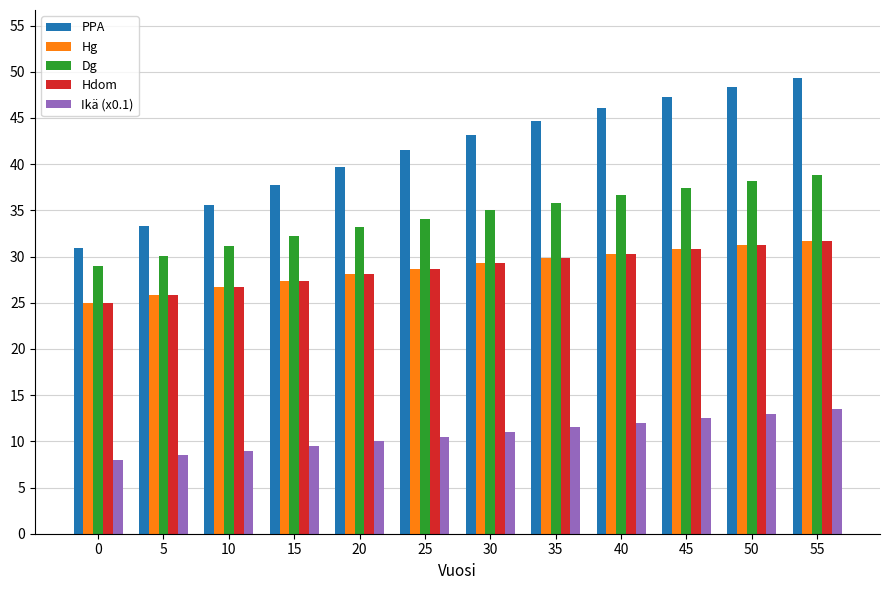

True or false: Hdom has a value of 43.8 at 10.

False